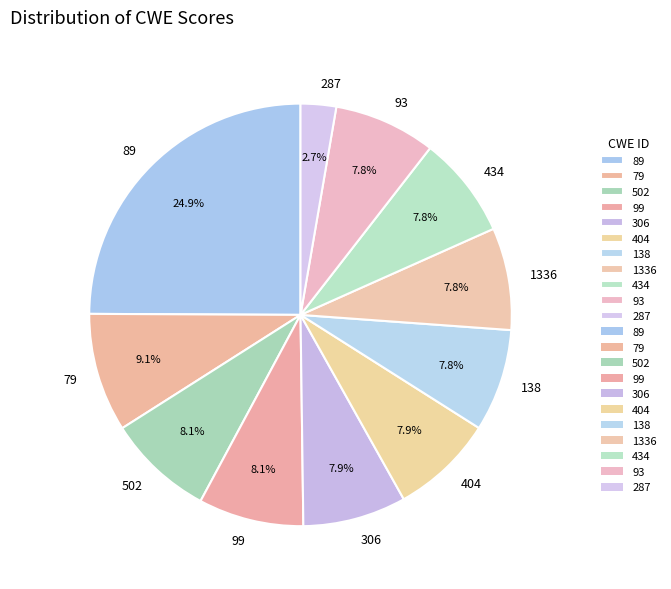

True or false: 138 accounts for 8% of the total.

True